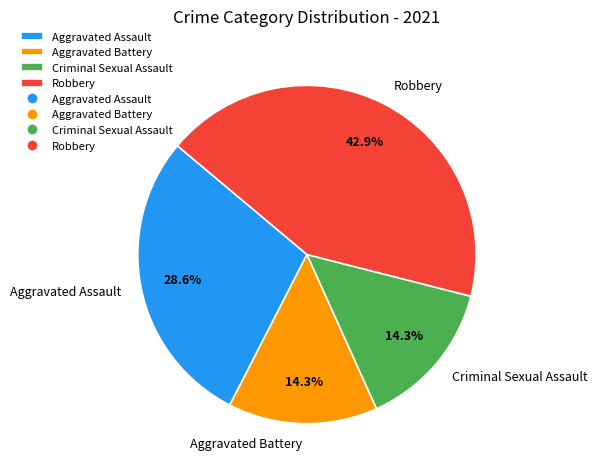

To the nearest percent, what is the combined percentage of Aggravated Battery and Criminal Sexual Assault?

29%